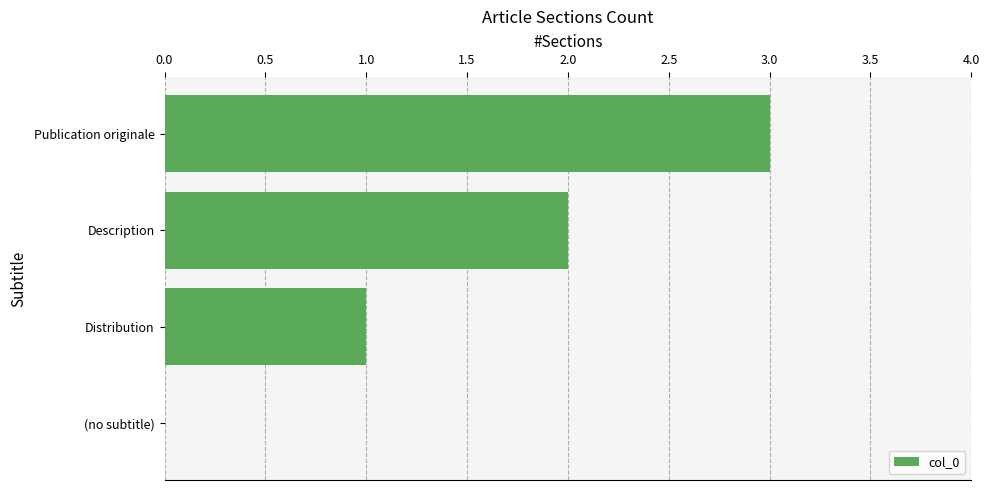

True or false: the data shows 2 at Description.

True